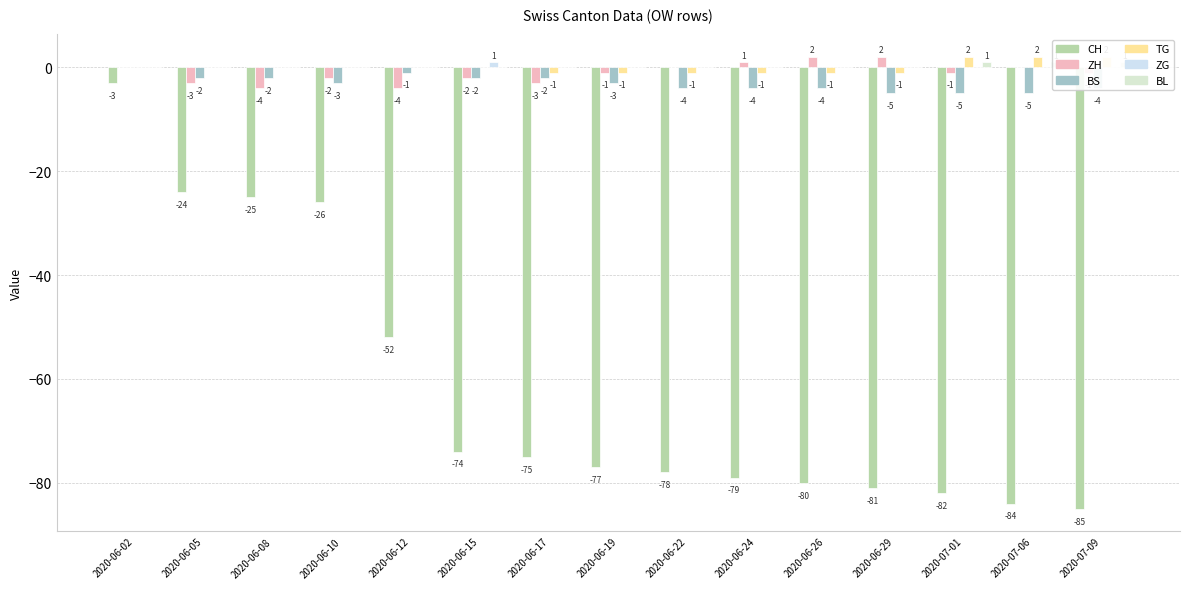

Which category has the highest value in the BL series?

2020-07-01